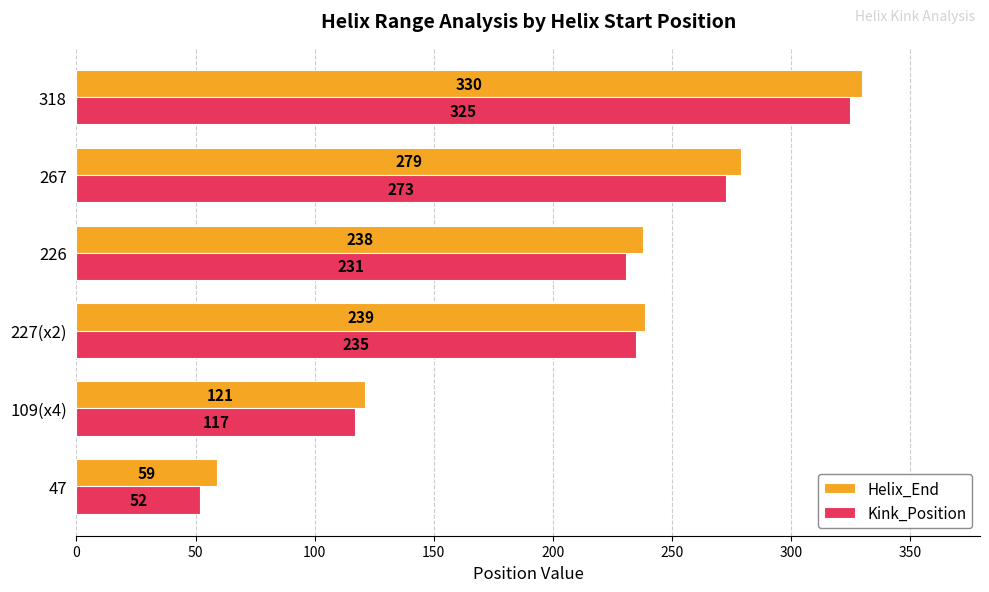

What is the spread (max minus min) of values at 227(x2)?

4